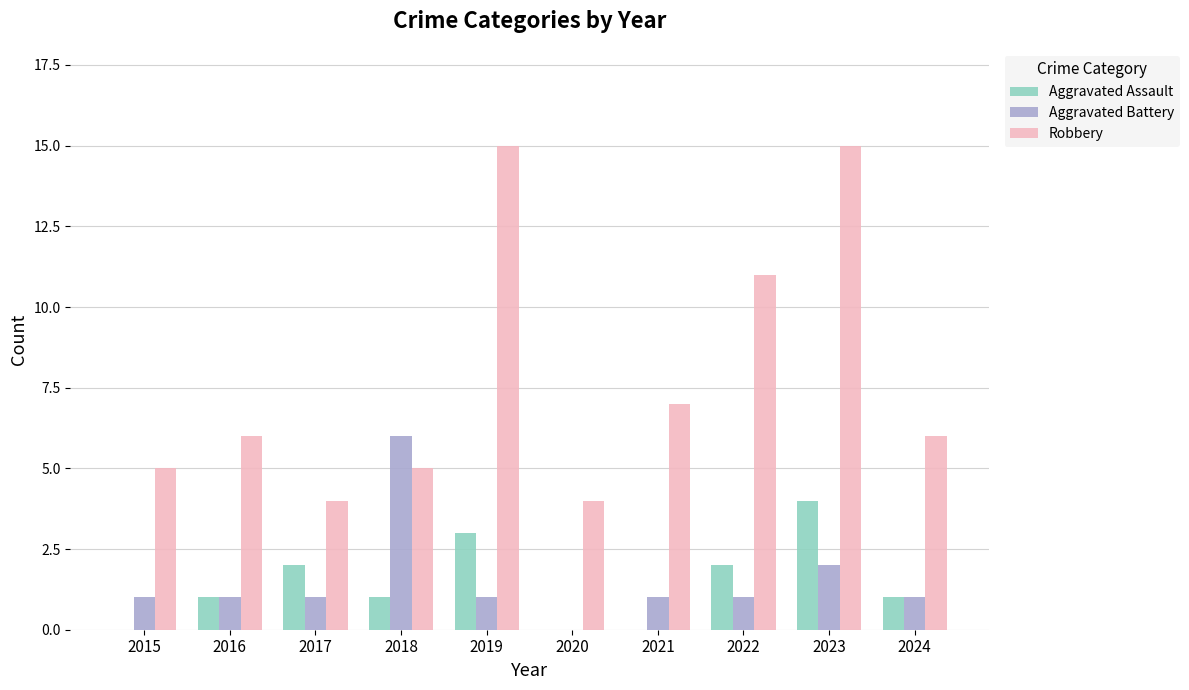

Does the chart contain stacked bars?

No